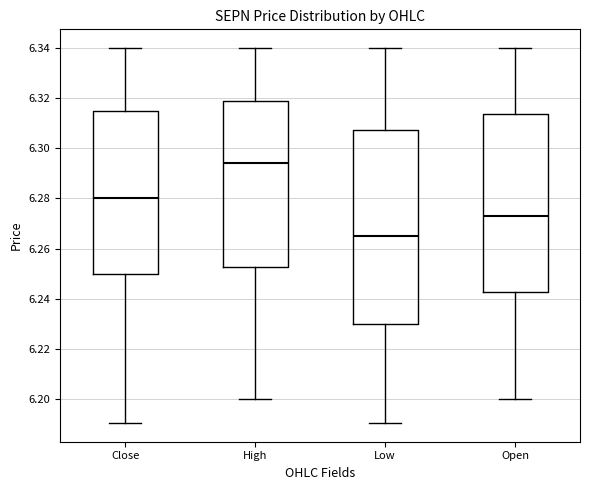

Comparing the boxes themselves (not the whiskers), which one is the tallest?

Low